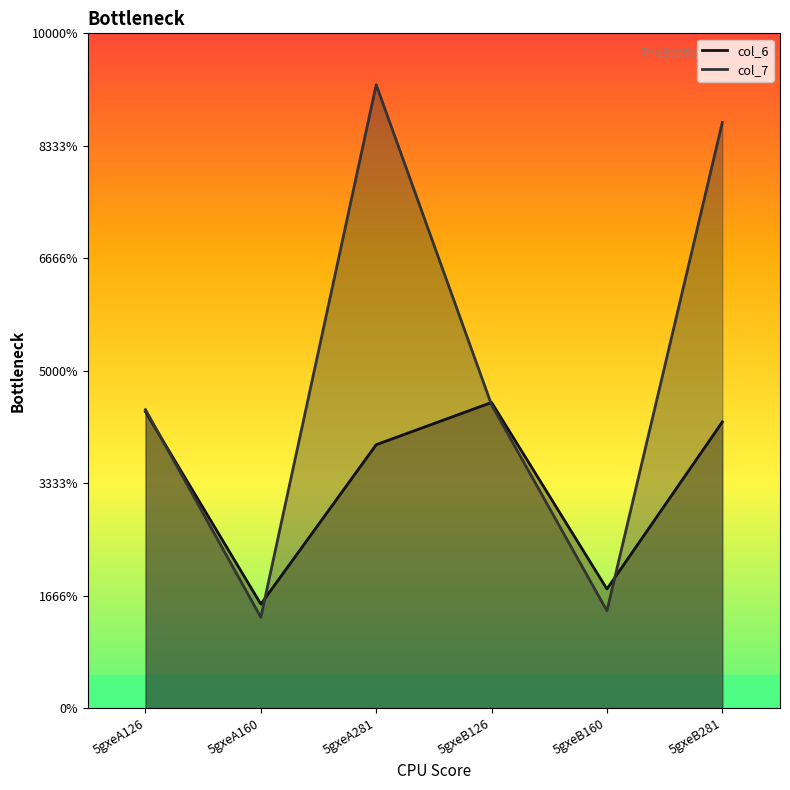

Where is the first local minimum for col_7?

5gxeA160